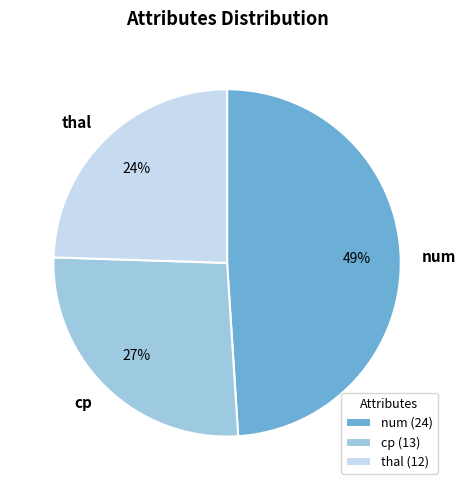

Which has a higher value, num or cp?

num